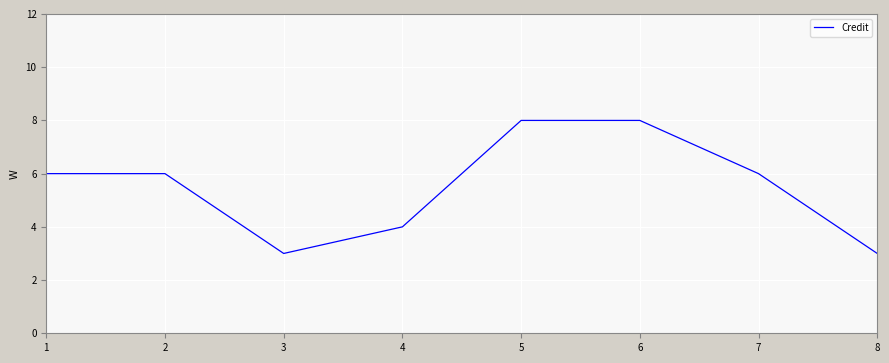

What is the difference between the second highest and second lowest values?

5